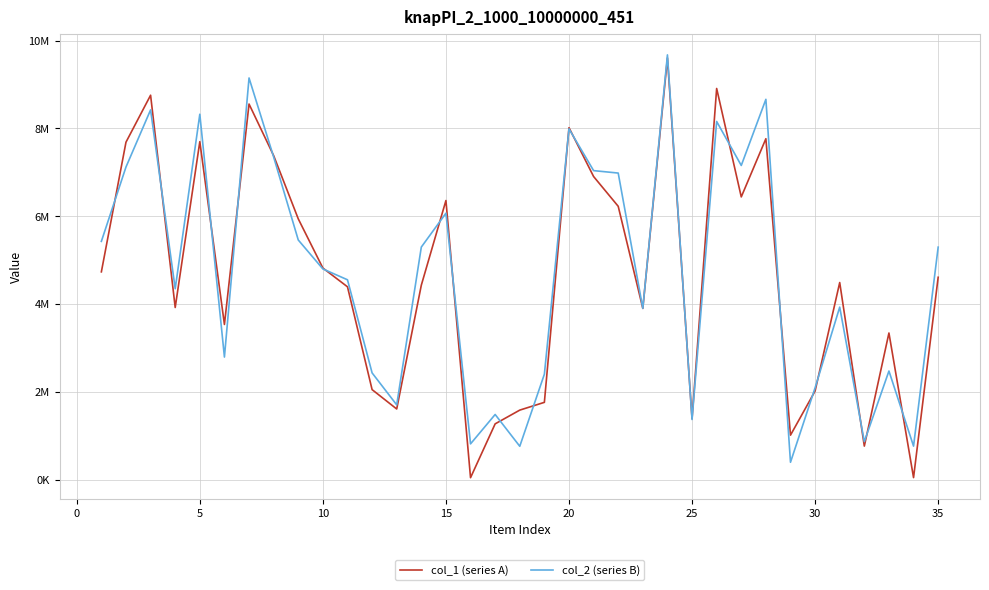

What is the difference between the maximum and minimum values in the col_2 (series B) series?

9280563